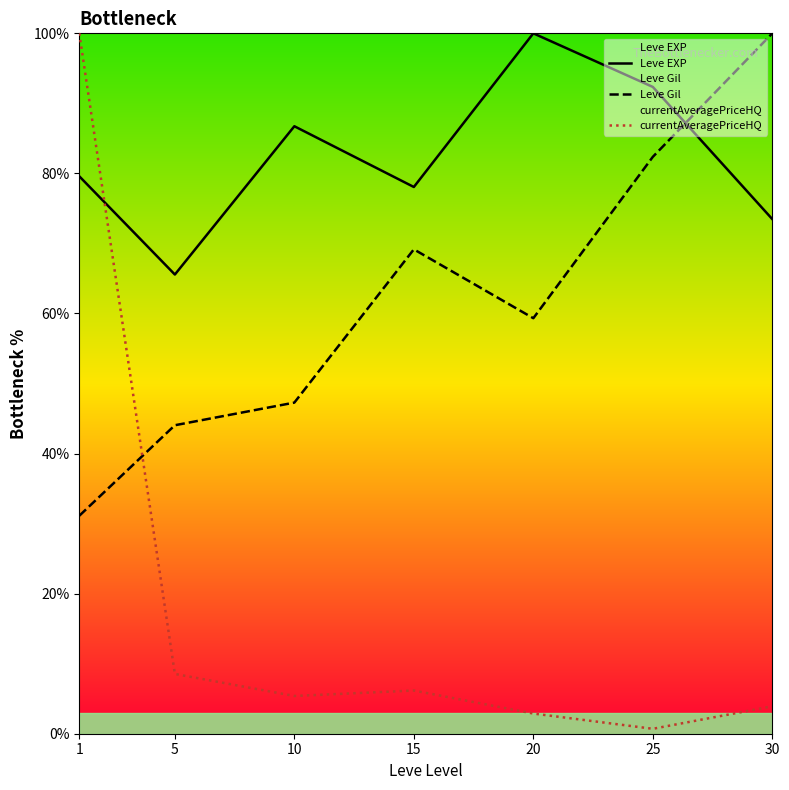

What is the difference between the maximum and minimum values in the Leve Gil series?

68.9